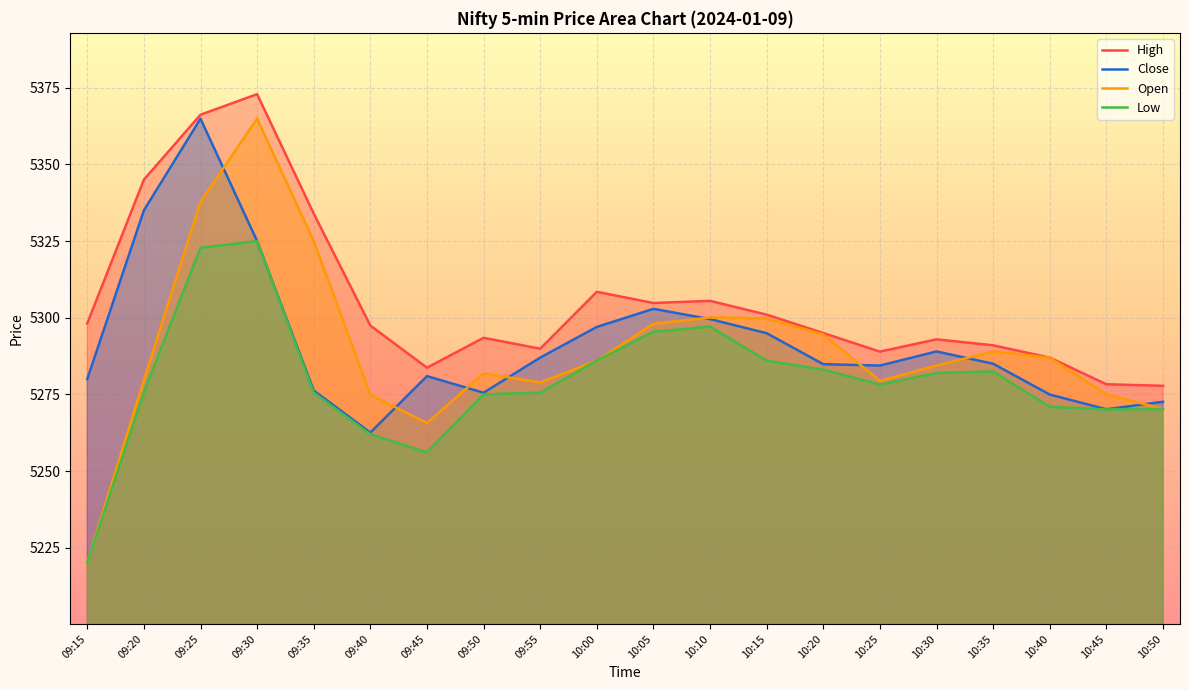

How many values in the Close series are below 5285?

10